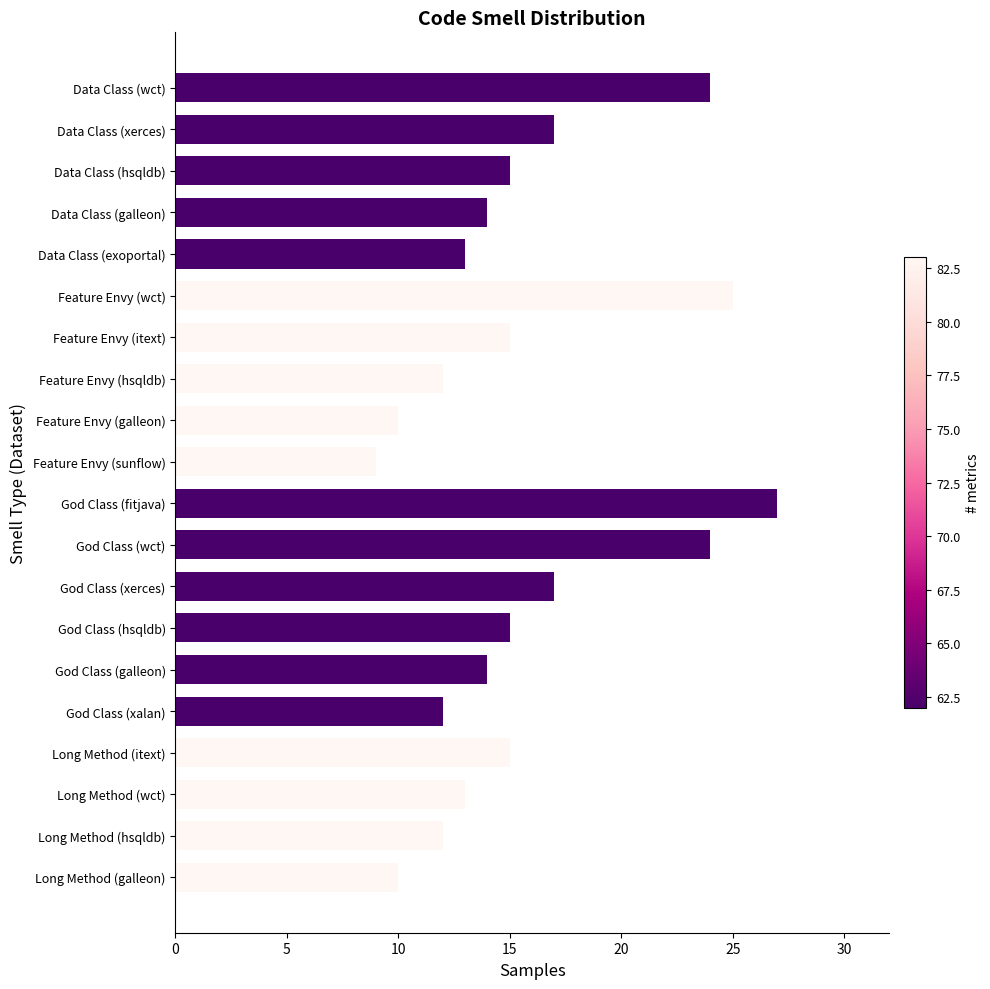

What is the average value?

16